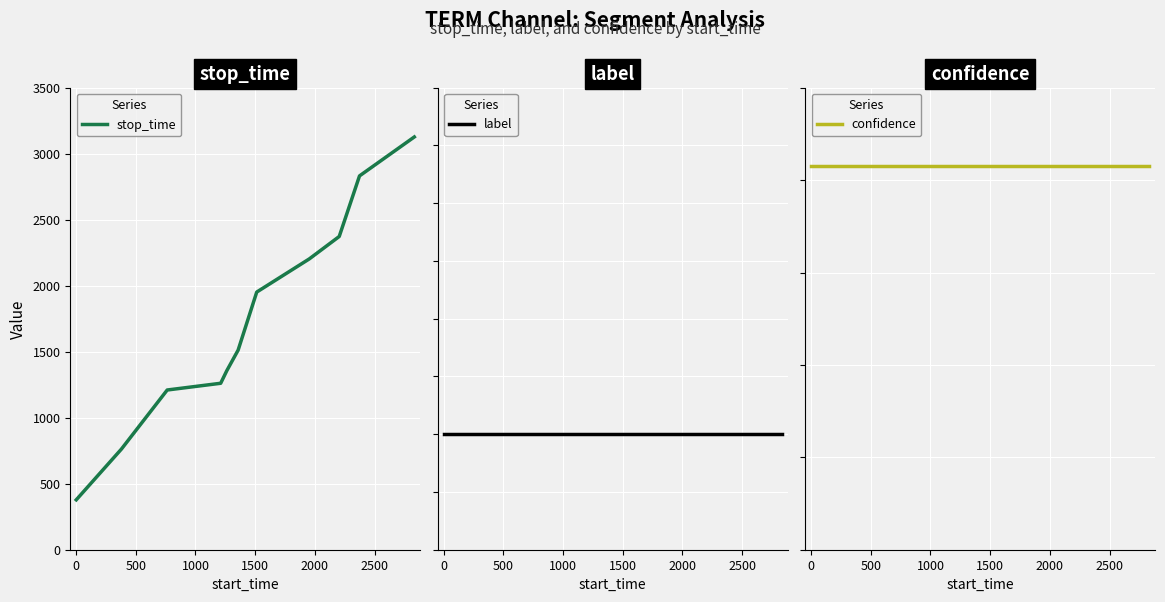

What is the minimum value for stop_time?

378